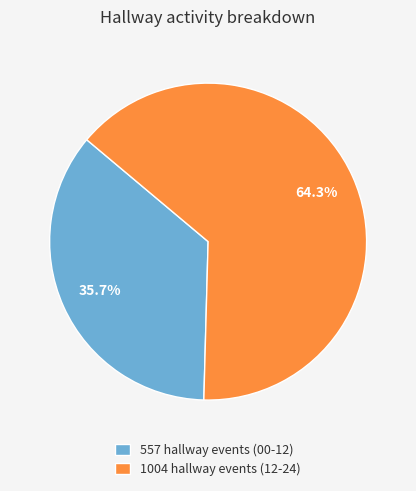

How many segments does this pie chart have?

2